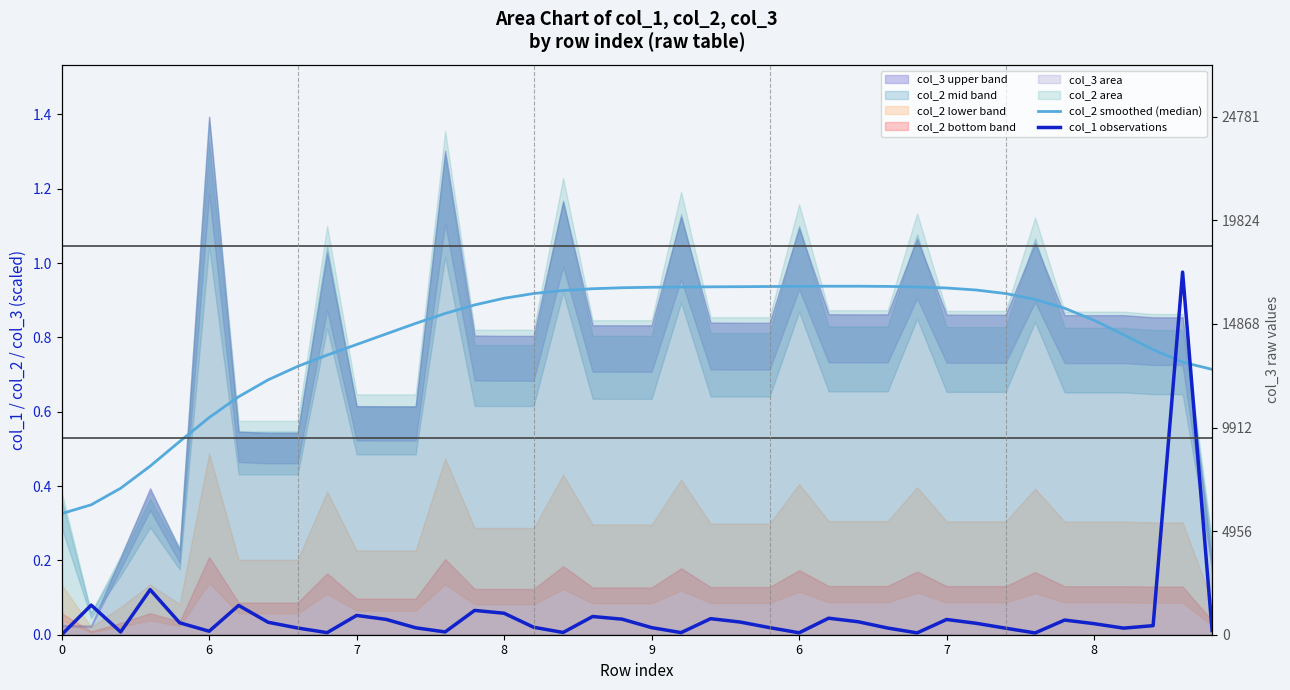

What is the label of the 17th point from the left?

16